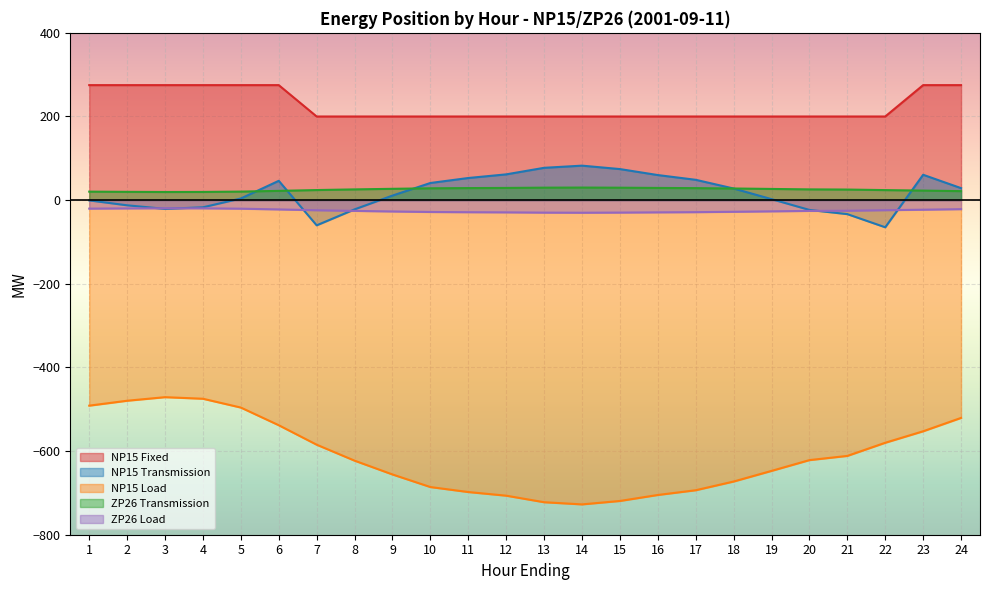

Reading right to left, transcribe all the data shown in this chart.

NP15 Fixed: 275.0	275.0	200.0	200.0	200.0	200.0	200.0	200.0	200.0	200.0	200.0	200.0	200.0	200.0	200.0	200.0	200.0	200.0	275.0	275.0	275.0	275.0	275.0	275.0
NP15 Transmission: 28.7	60.7	-64.9	-33.4	-23.4	2.4	27.8	48.6	60.0	74.3	82.5	77.3	61.6	52.9	41.0	10.9	-22.1	-60.2	46.2	4.0	-17.1	-20.9	-12.3	-0.6
NP15 Load: -520.7	-552.7	-580.1	-611.6	-621.6	-647.4	-672.8	-693.6	-705.0	-719.3	-727.5	-722.3	-706.6	-697.9	-686.0	-655.9	-622.9	-584.8	-538.2	-496.0	-474.9	-471.1	-479.6	-491.4
ZP26 Transmission: 21.5	22.9	24.0	25.3	25.7	26.8	27.9	28.7	29.2	29.8	30.1	29.8	29.2	28.8	28.3	27.1	25.7	24.1	22.2	20.4	19.6	19.4	19.8	20.3
ZP26 Load: -21.5	-22.9	-24.0	-25.3	-25.7	-26.8	-27.9	-28.7	-29.2	-29.8	-30.1	-29.8	-29.2	-28.8	-28.3	-27.1	-25.7	-24.1	-22.2	-20.4	-19.6	-19.4	-19.8	-20.3